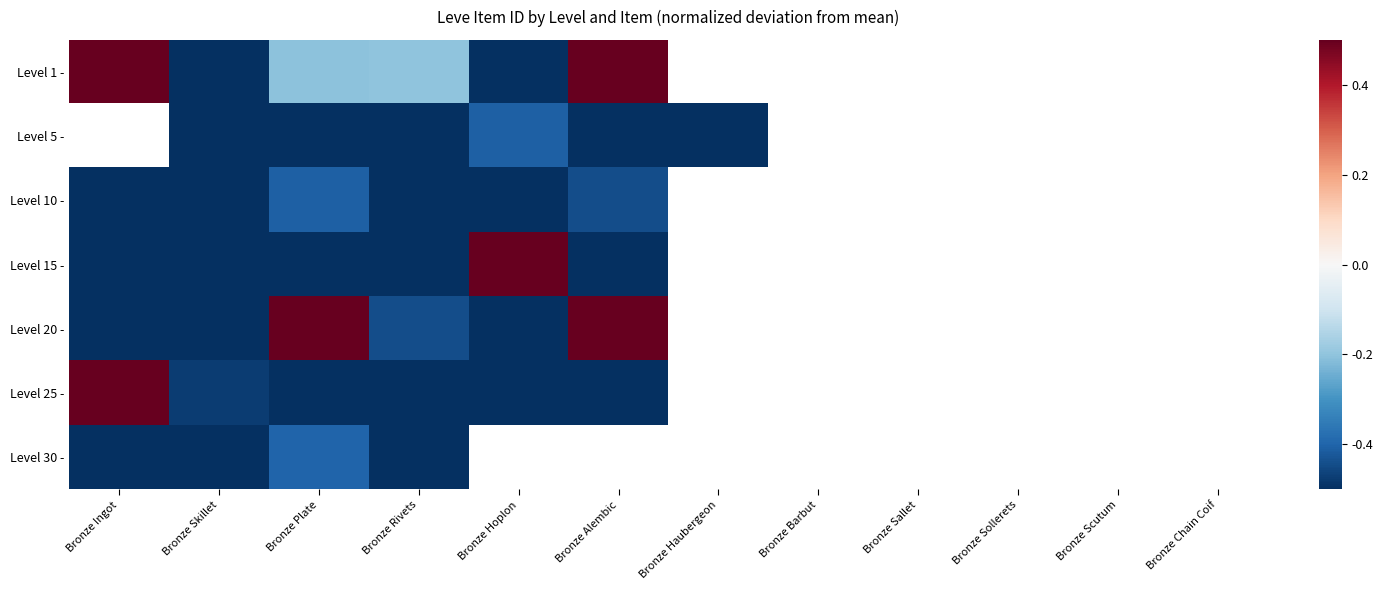

At which category is the sum across all series the highest?

Bronze Plate